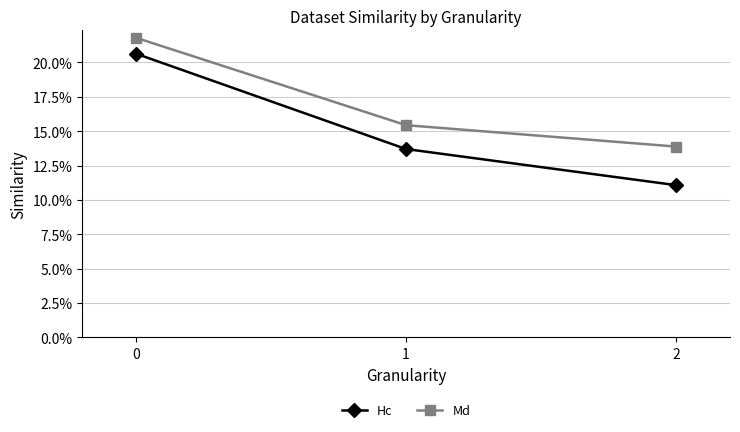

At which category does the chart reach its minimum across all series?

2